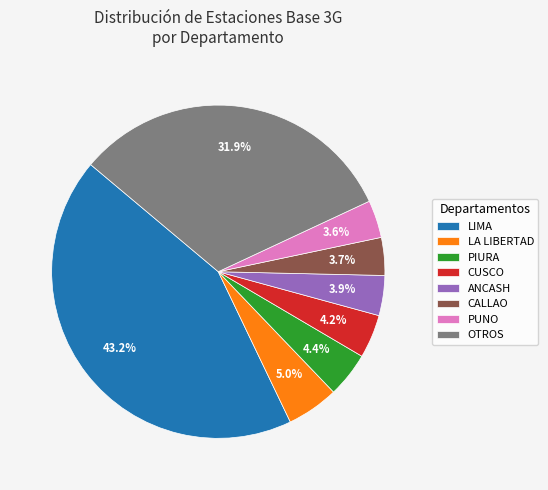

Which category has the biggest portion of the pie?

LIMA